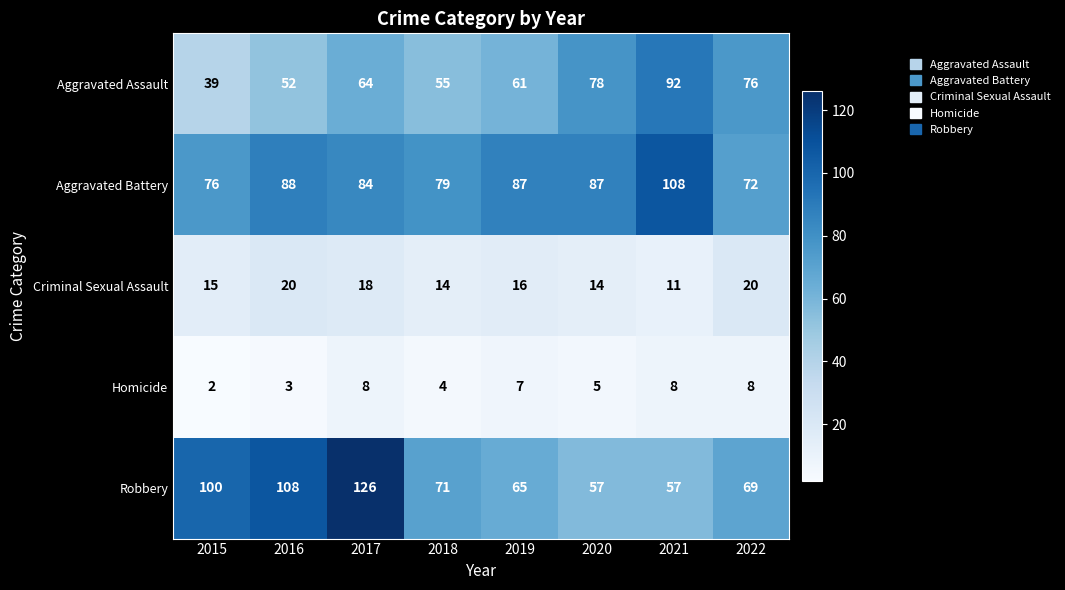

What is the greatest value displayed?

126